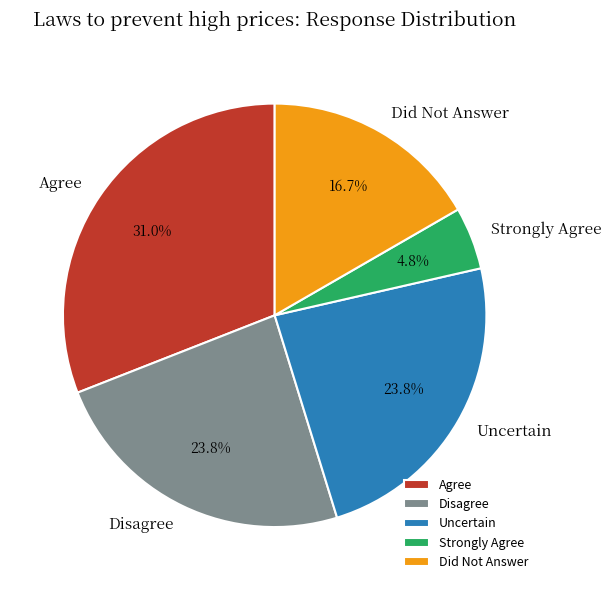

To the nearest percent, what is the average slice percentage?

20%